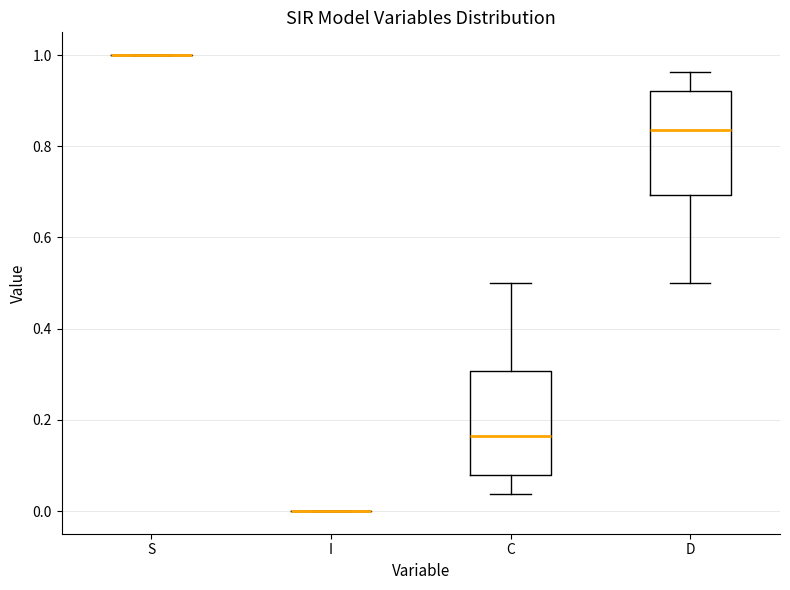

Reading left to right, read every box against the y-axis: the position of its median line, the range the box covers, and the ends of its whiskers. The values are not printed on the chart, so give them approximately, as read against the axis.

S: box collapsed to a line at 1.00, whiskers 1.00 to 1.00
I: box collapsed to a line at 0.00, whiskers 0.00 to 0.00
C: median 0.16, box 0.08 to 0.30, whiskers 0.04 to 0.50
D: median 0.84, box 0.70 to 0.92, whiskers 0.50 to 0.96